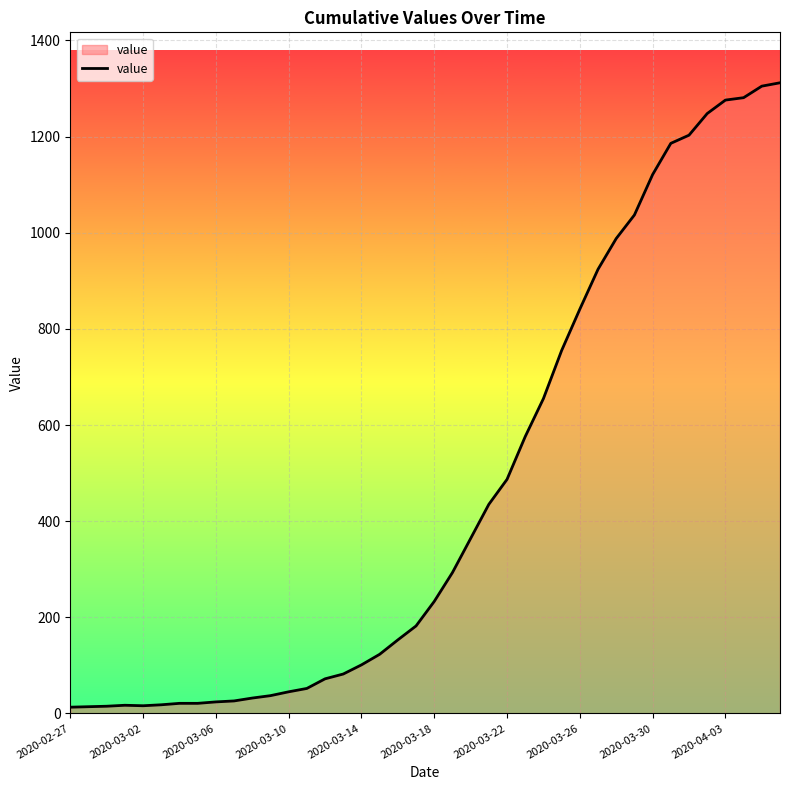

What is the difference between the second highest and second lowest values?

1291